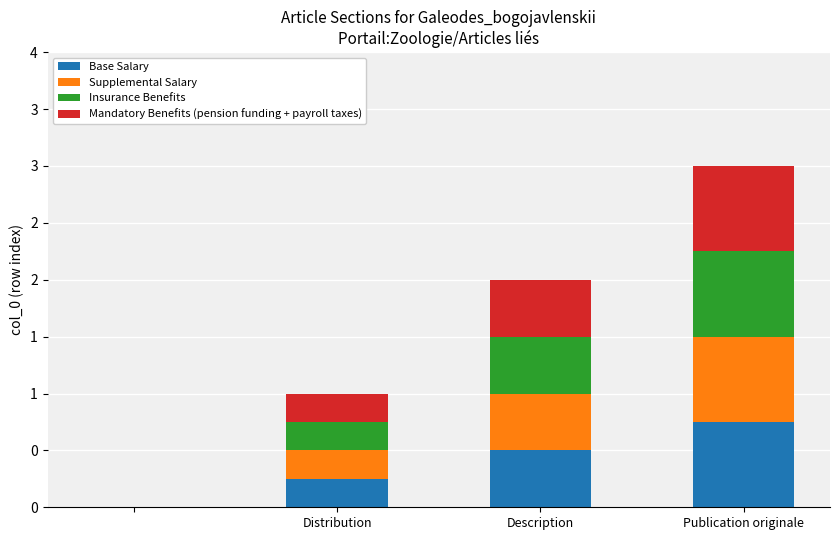

What is the difference between the maximum and minimum values in the Insurance Benefits series?

0.8